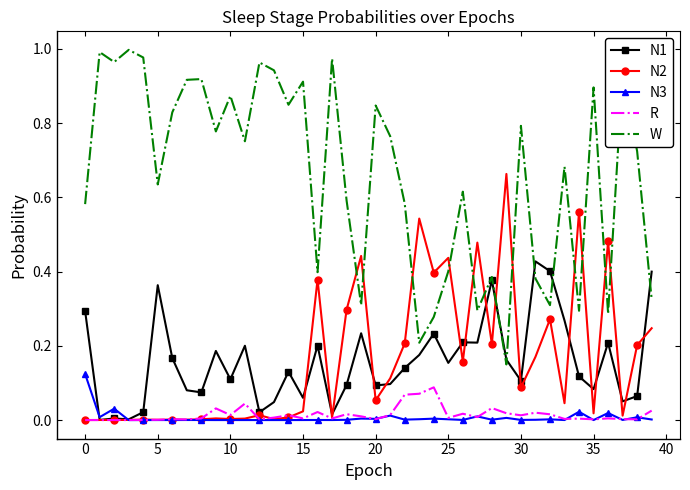

True or false: W and N2 intersect in this chart.

True